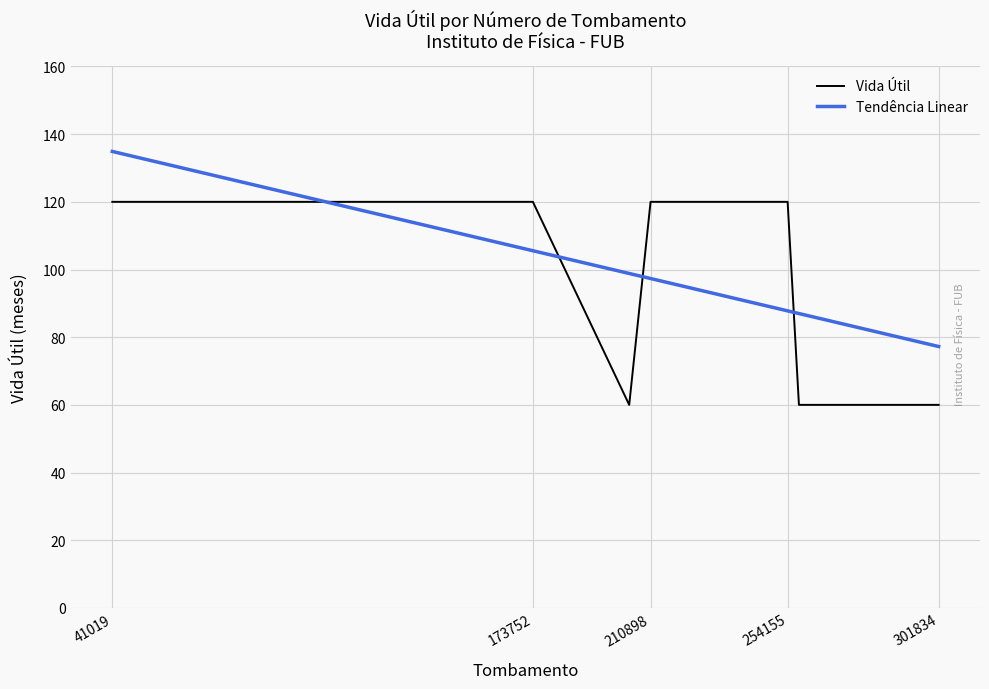

After their last crossing, which series has the higher values: Vida Útil or Tendência Linear?

Tendência Linear